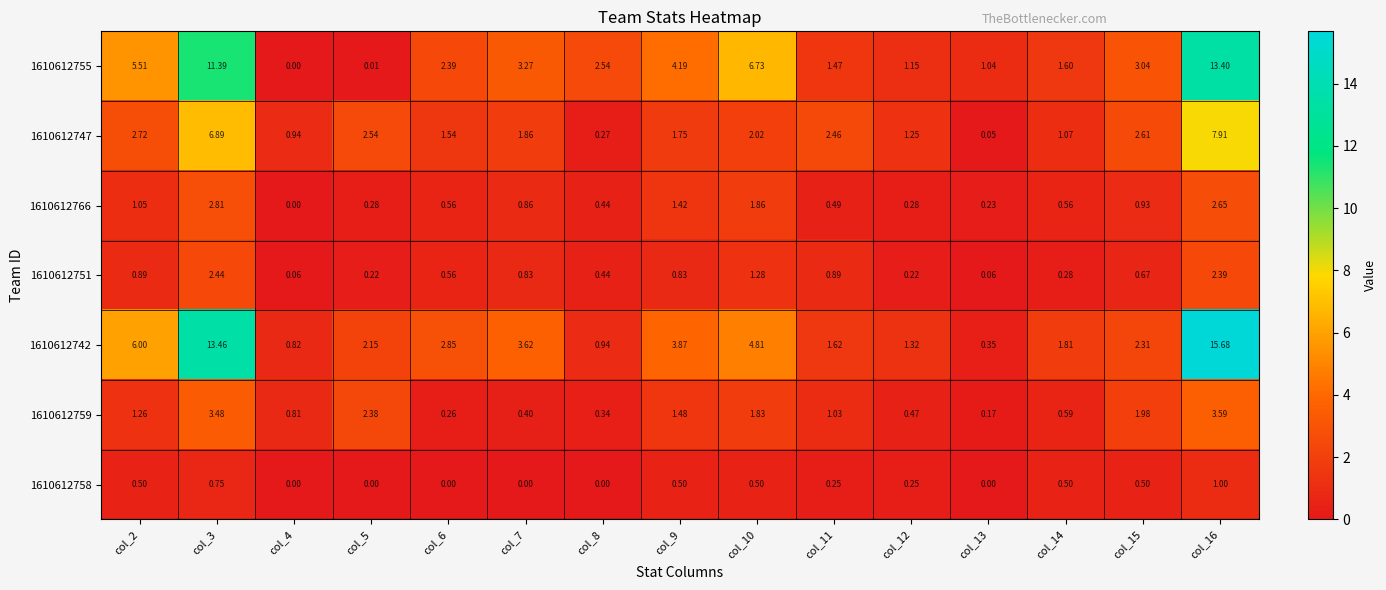

Is the value of 1610612758 at col_16 greater than the value of 1610612742 at col_8?

Yes